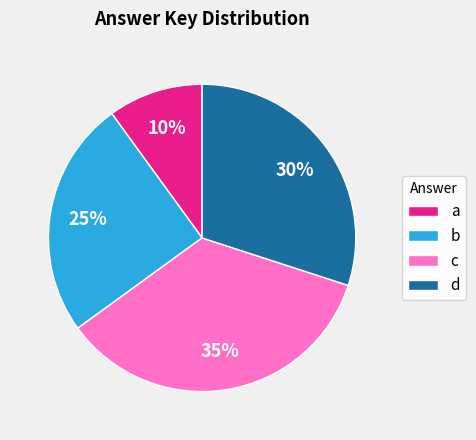

To the nearest percent, what is the combined percentage of c and b?

60%